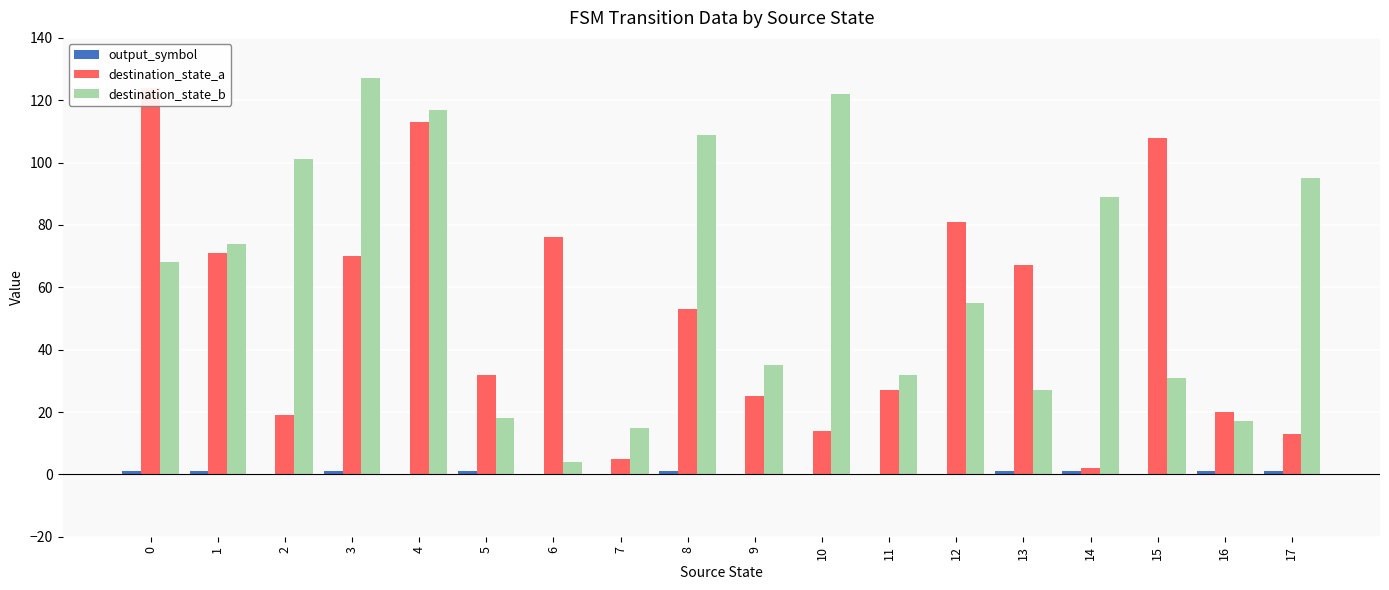

Is it true that destination_state_b equals 2 at 6?

False